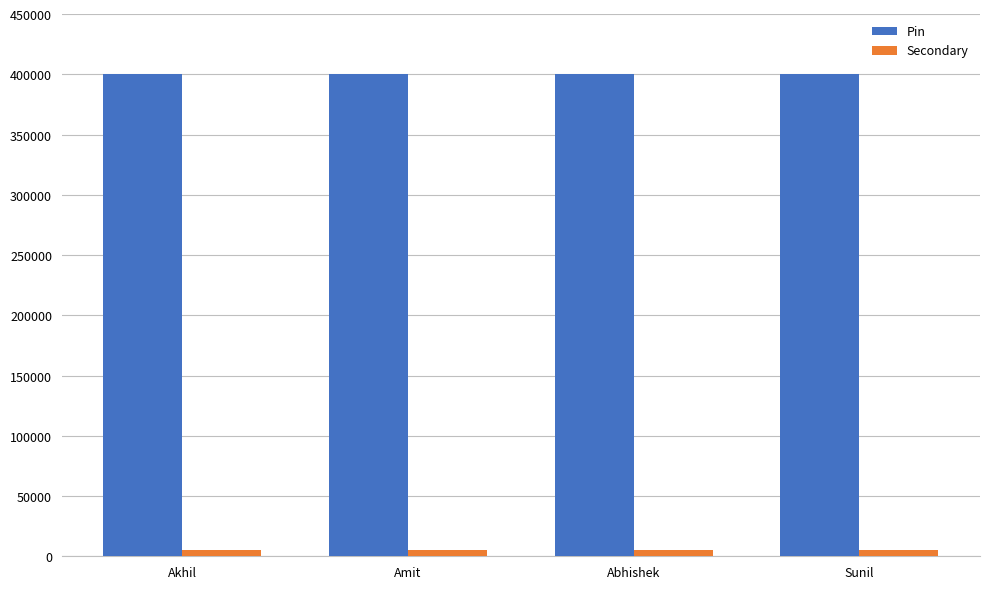

What is the difference between the maximum and minimum values in the Secondary series?

0.5